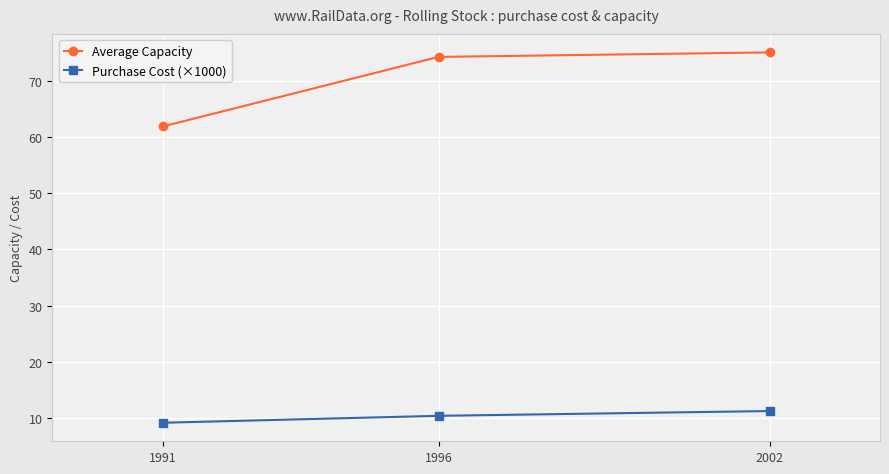

What value does the Purchase Cost (×1000) series have at 1991?

9.2